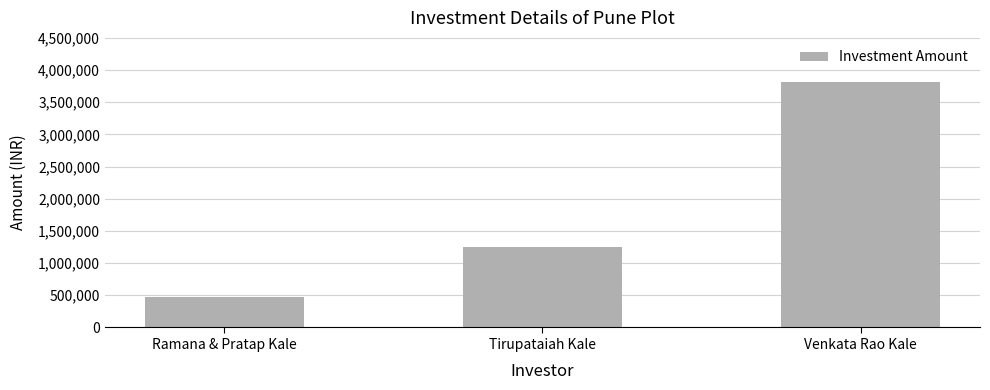

What is the label of the 3rd bar from the right?

Ramana & Pratap Kale